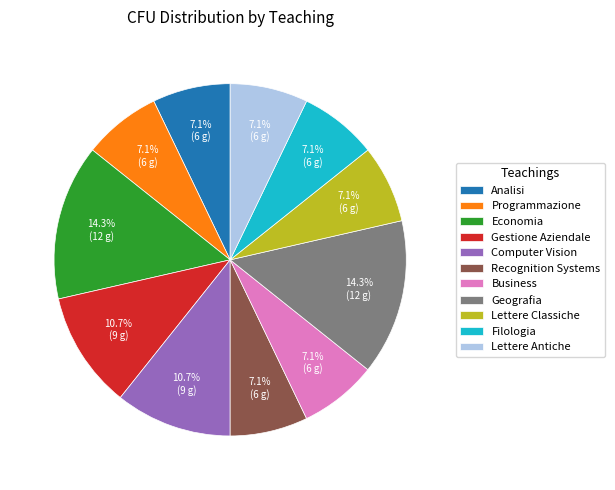

Does Gestione Aziendale represent more than half of the total?

No